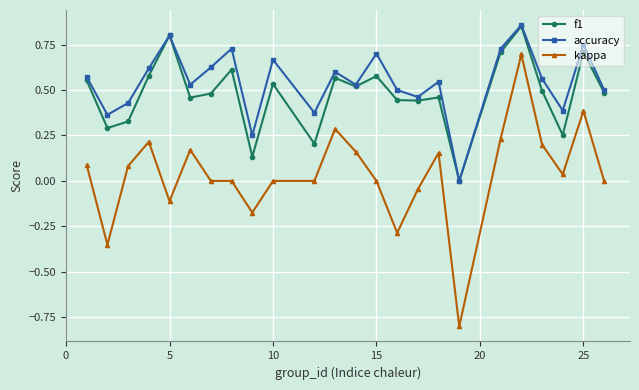

True or false: kappa and accuracy cross at least once.

False